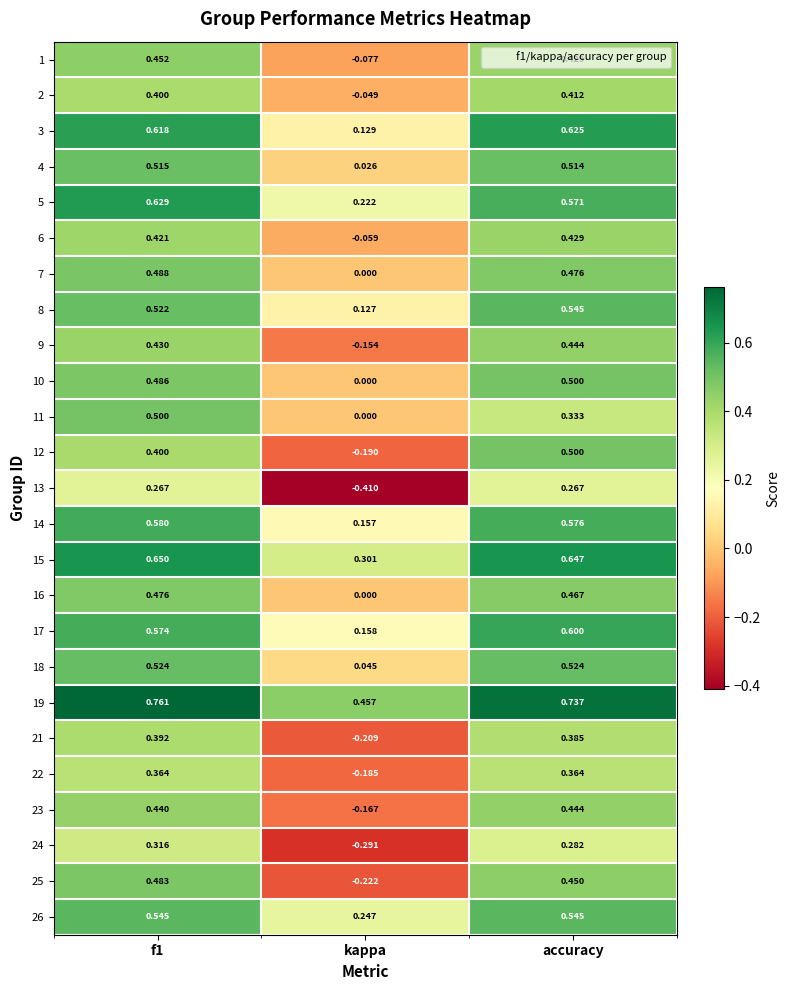

Which category has the lowest value across all series?

kappa